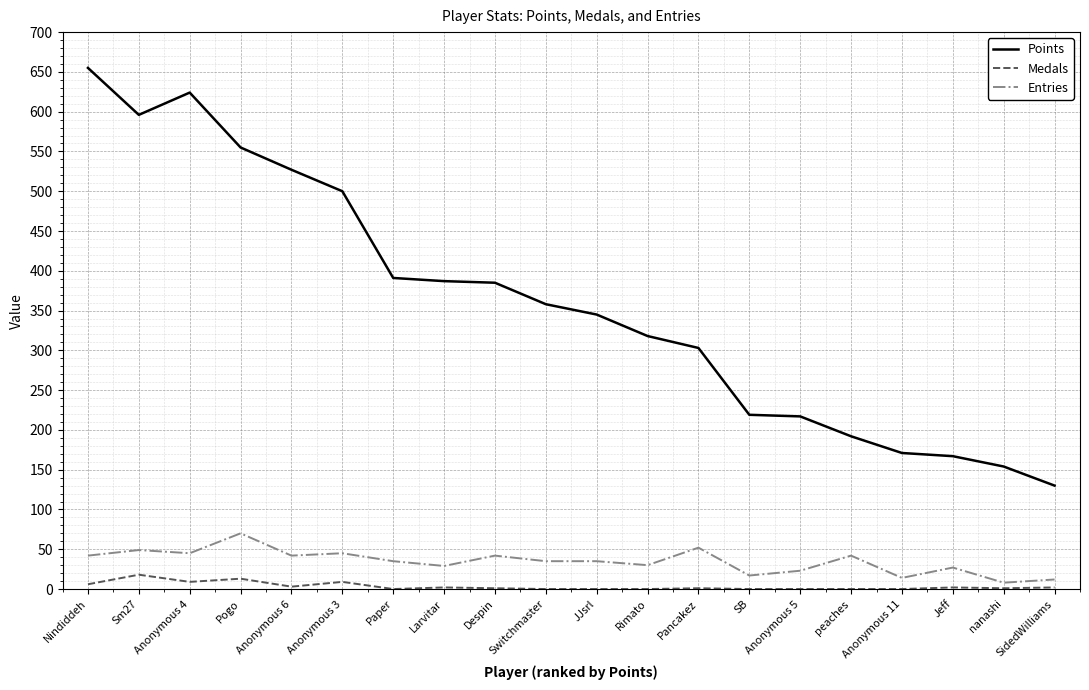

What is the maximum value shown in the chart?

655